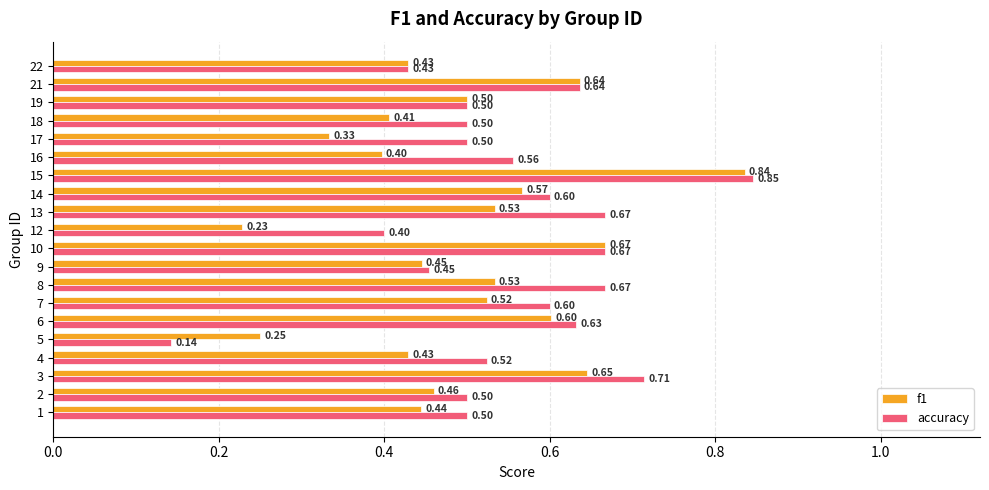

How many accuracy values are between 0 and 1?

20